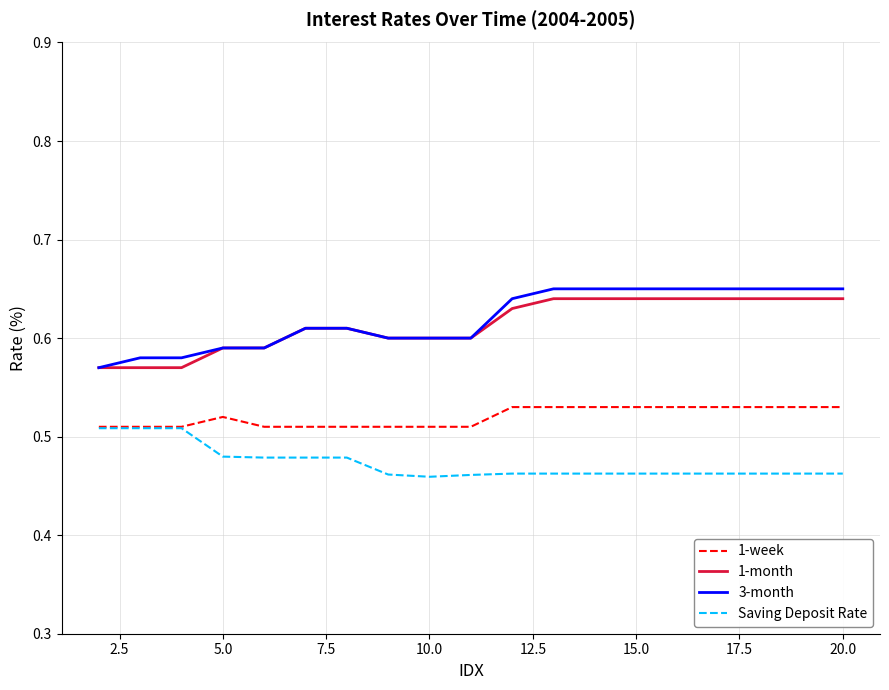

True or false: 1-month and 1-week cross at least once.

False